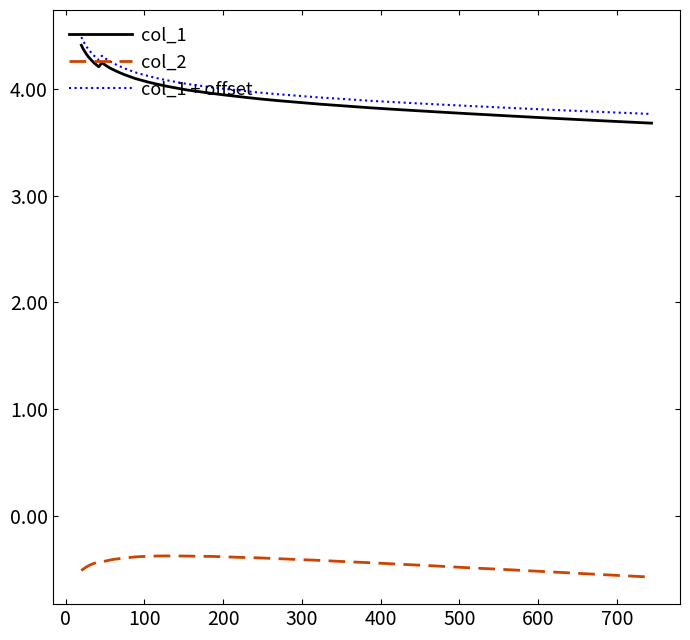

Rank the series by their maximum value, from lowest to highest.

col_2, col_1, col_1 + offset